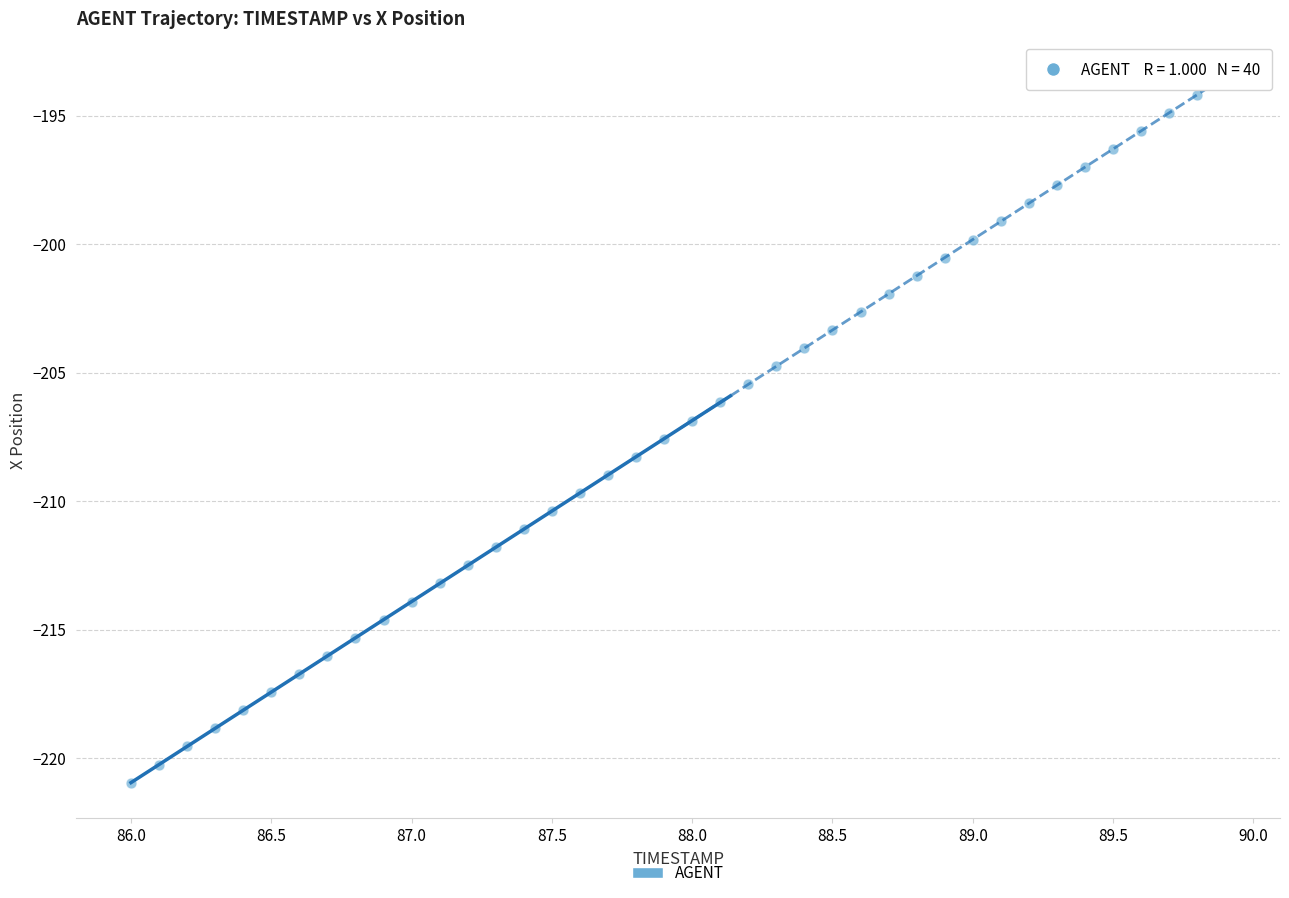

What is the range of Y values (max minus min)?

27.5